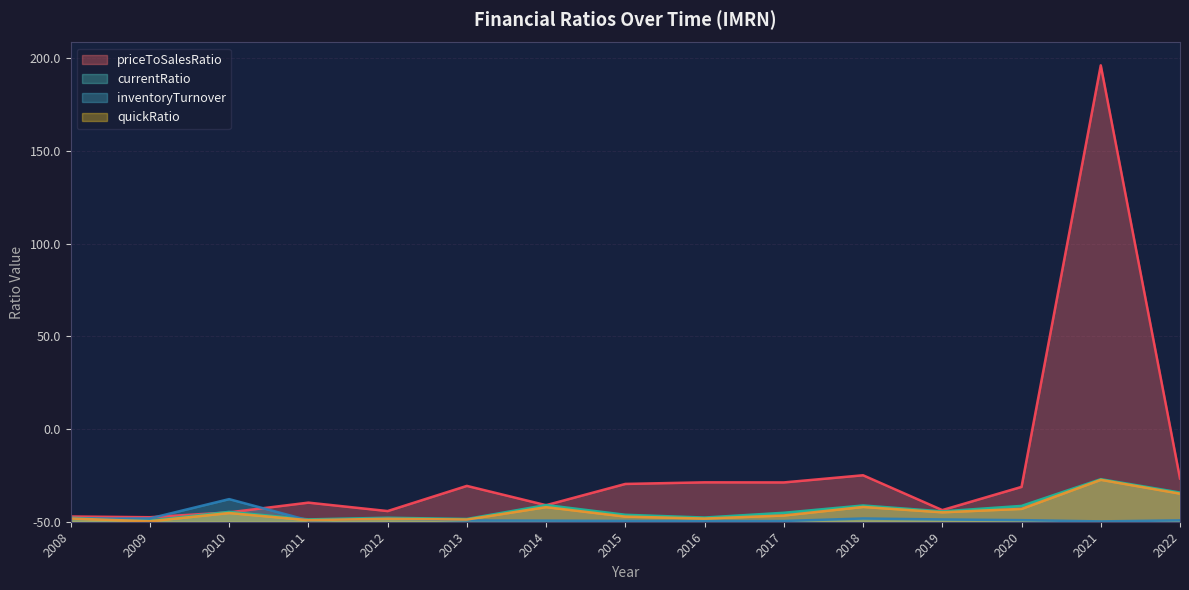

How many distinct data groups are displayed?

4